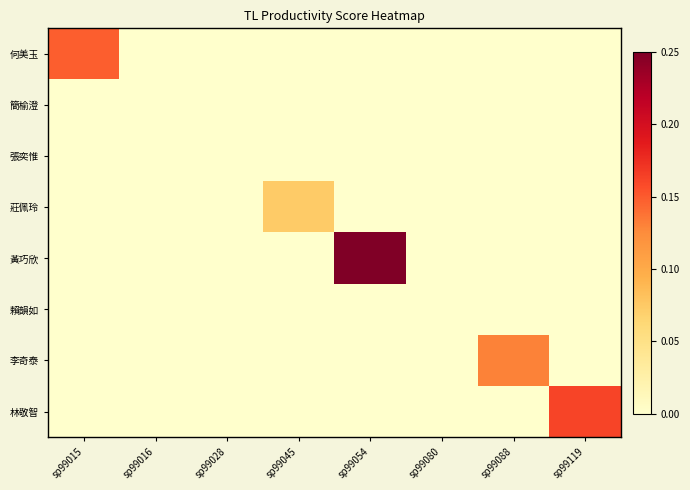

At how many categories does at least one series exceed 0?

5